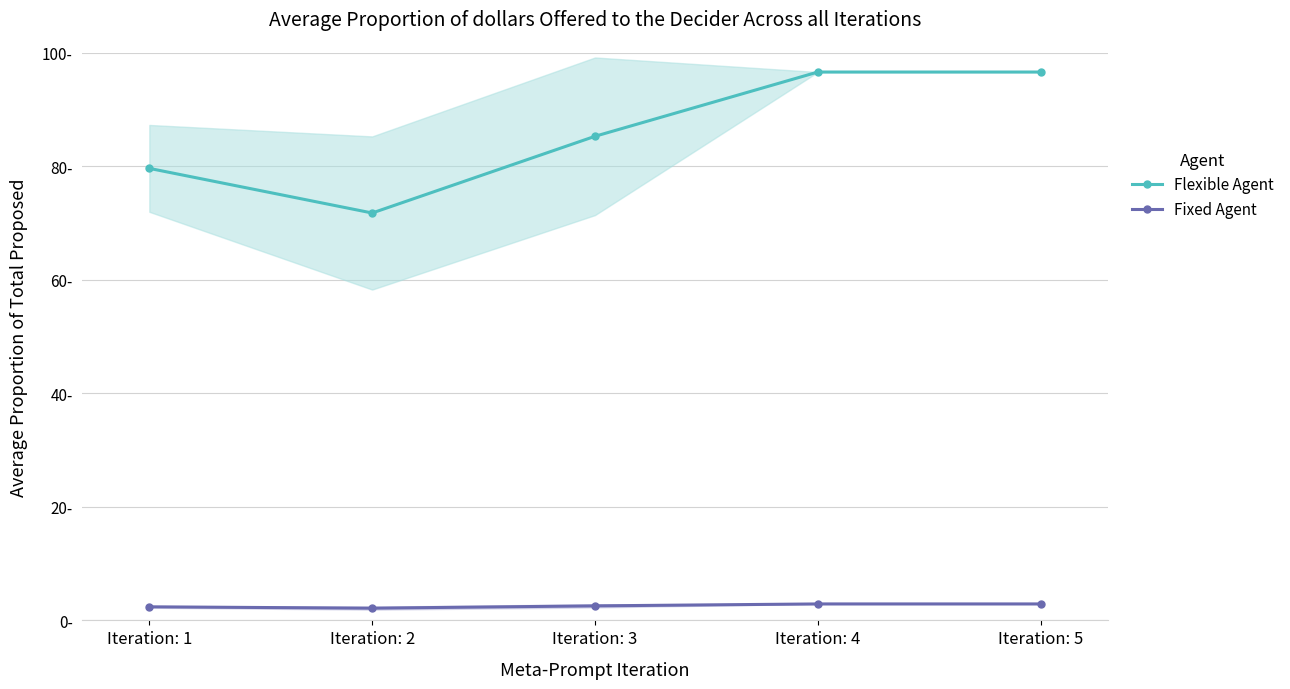

Which label corresponds to the largest value in the chart?

Iteration: 4